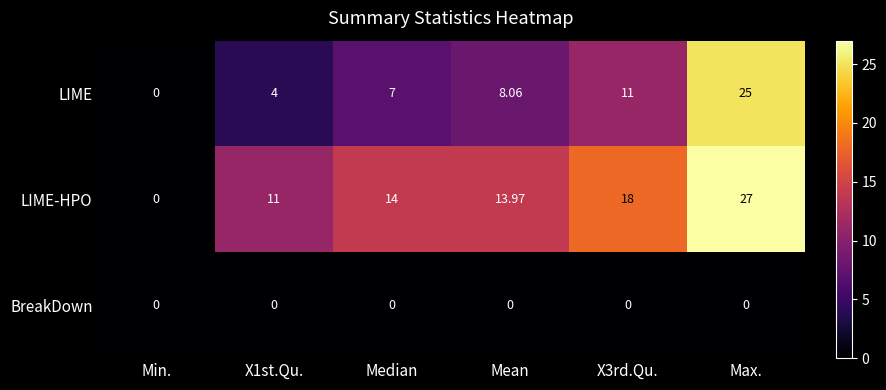

List the series in order of their peak value, lowest first.

BreakDown, LIME, LIME-HPO